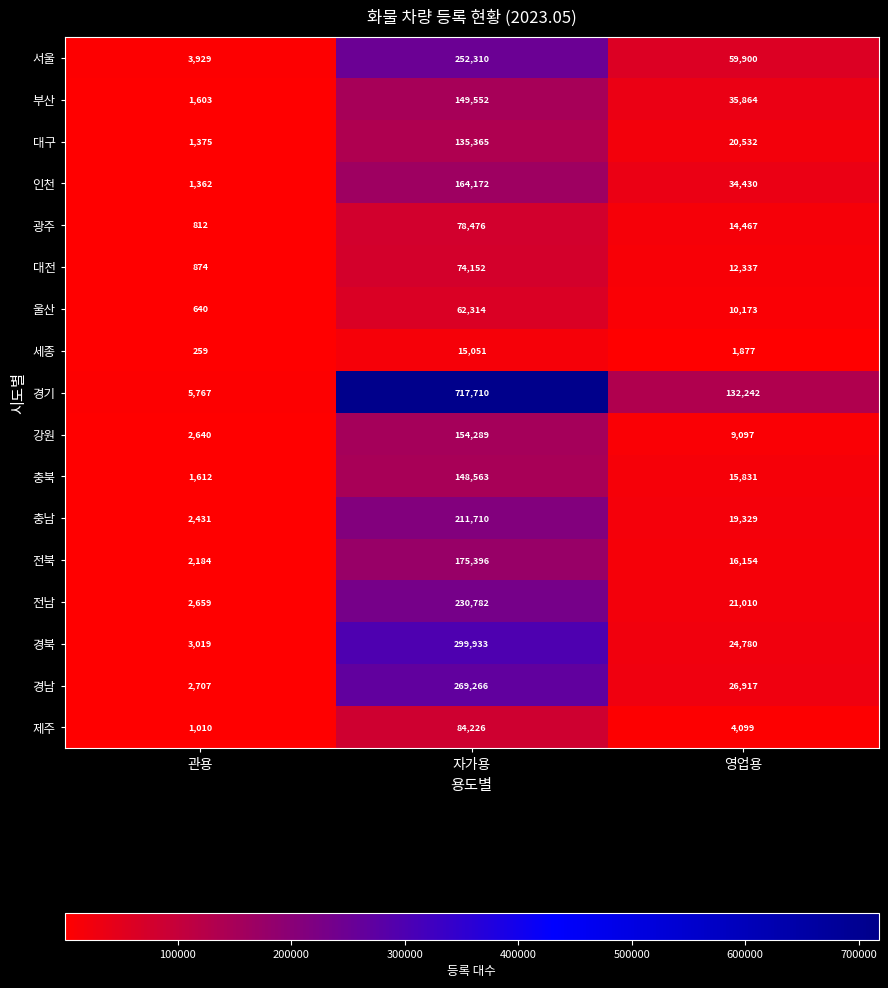

True or false: 전남 has a value of 10880 at 영업용.

False